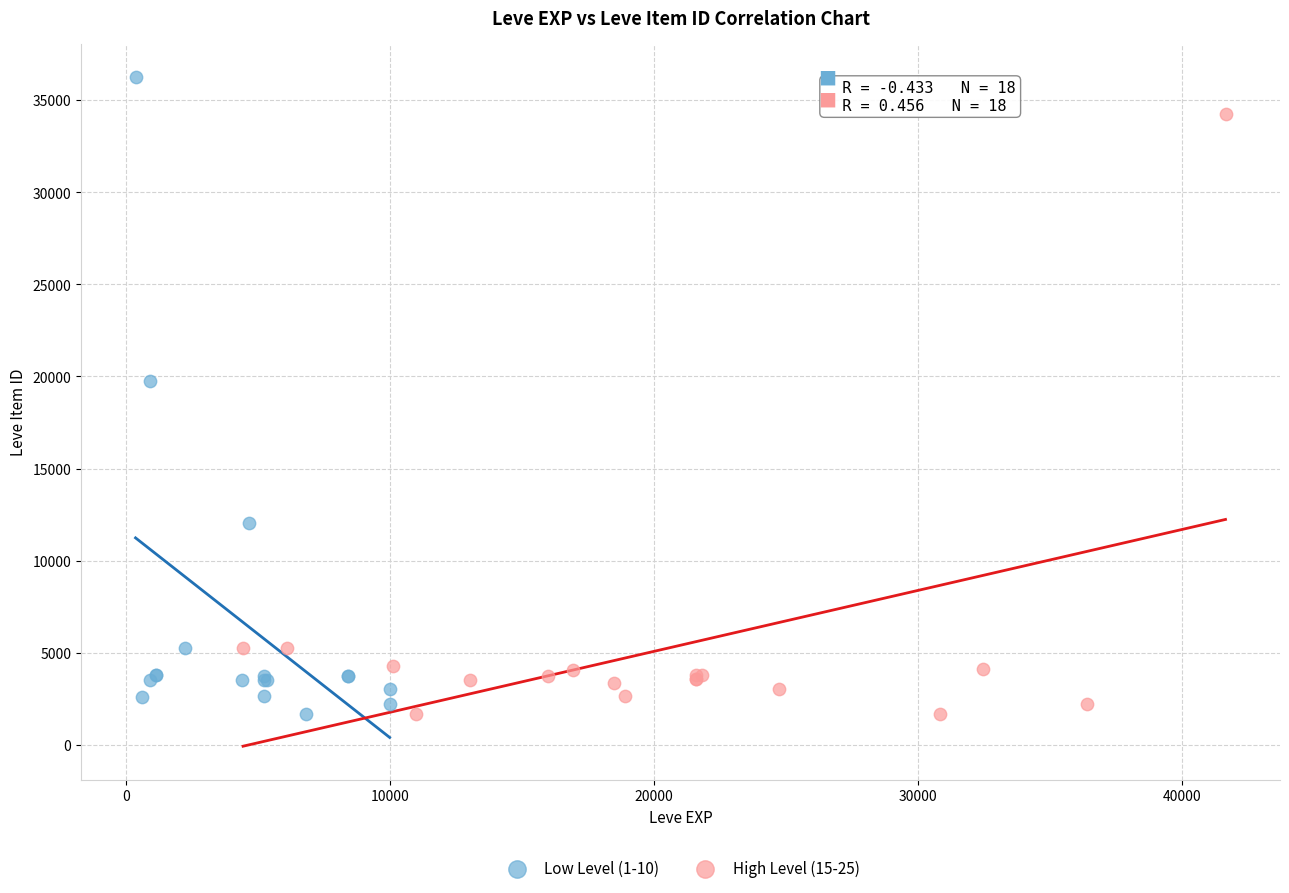

Which series has the largest Y range (max minus min)?

Low Level (1-10)